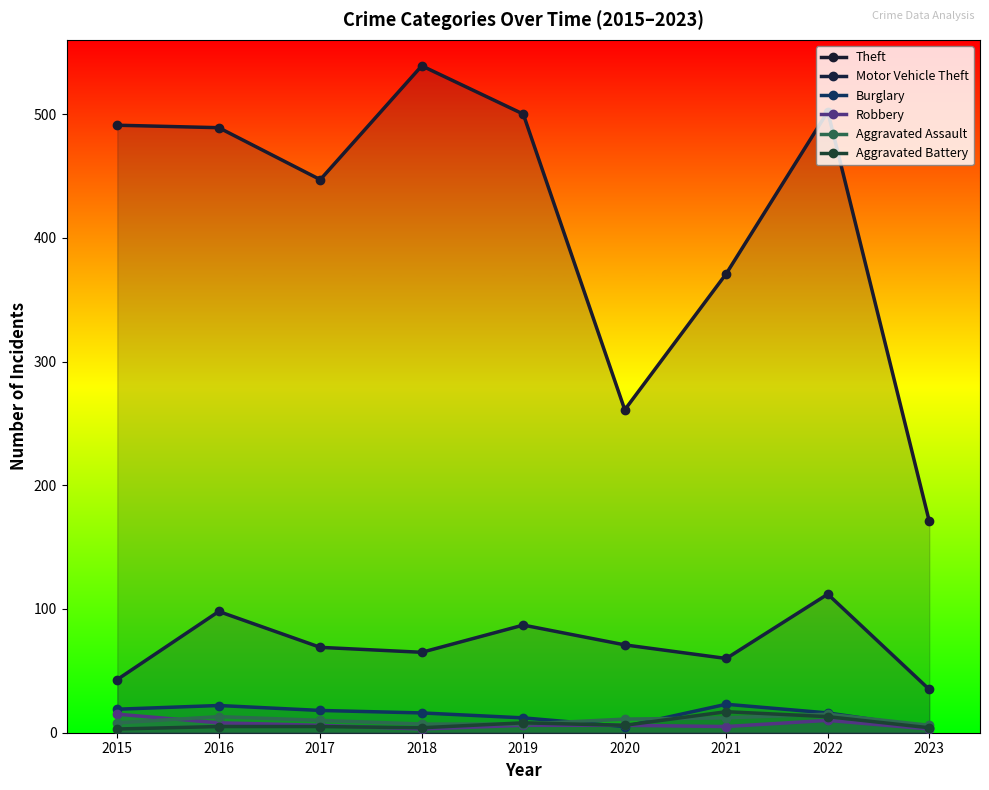

What is the average value of the Robbery series?

7